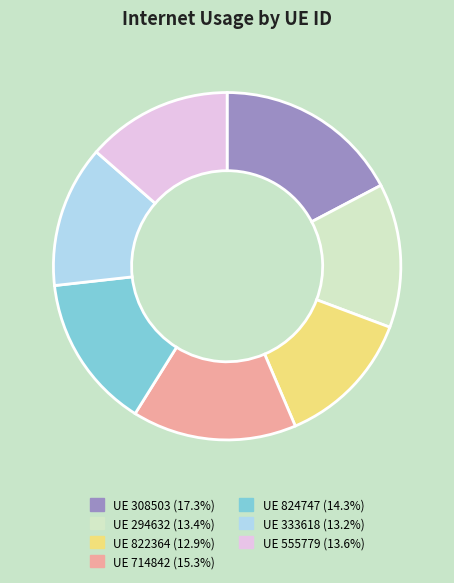

Does any single category account for the majority?

No